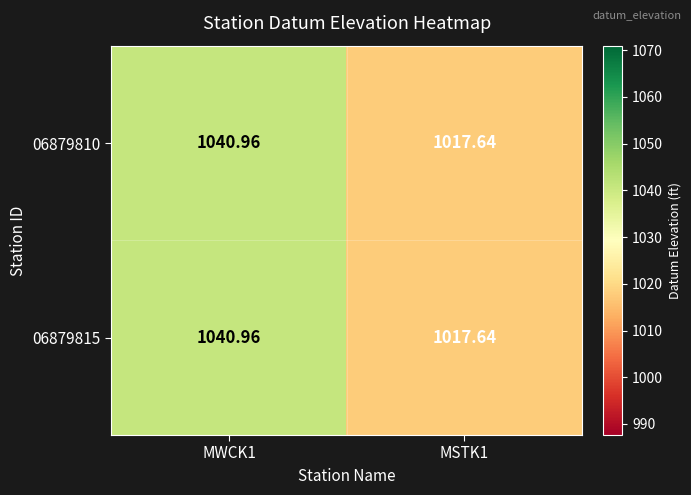

Is the value of 06879810 at MSTK1 greater than the value of 06879815 at MWCK1?

No